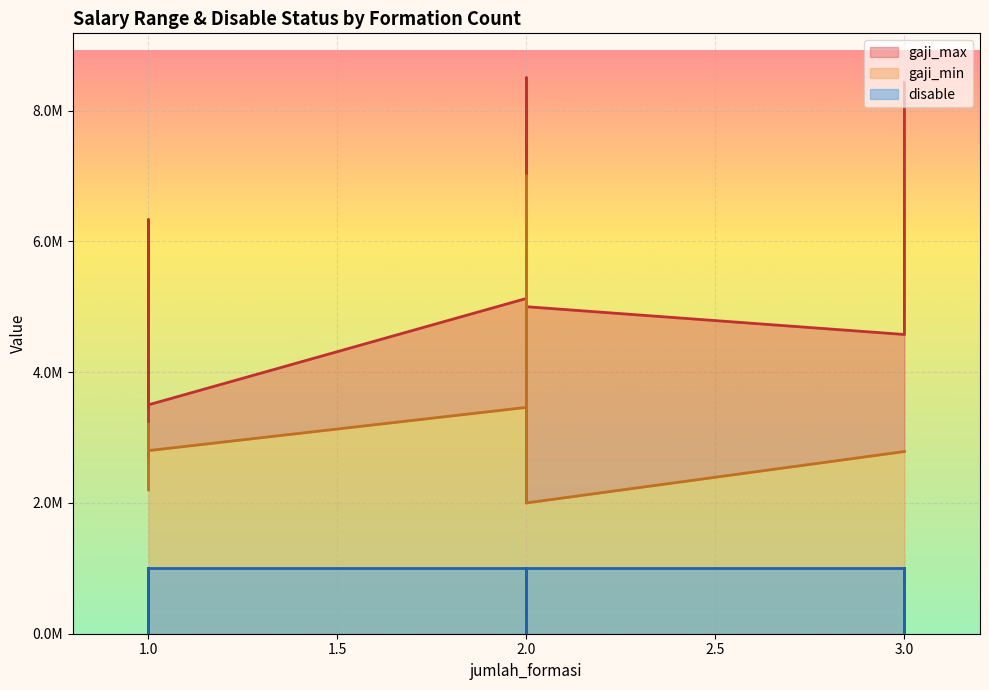

Which has a higher value, 1 or 2?

2